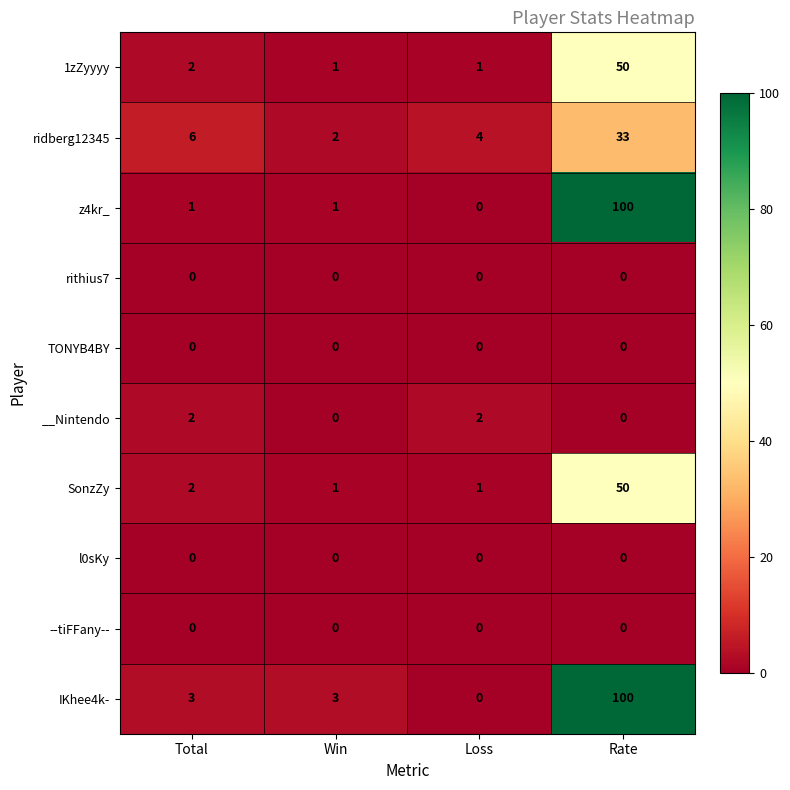

What is the total value across all series at Rate?

333